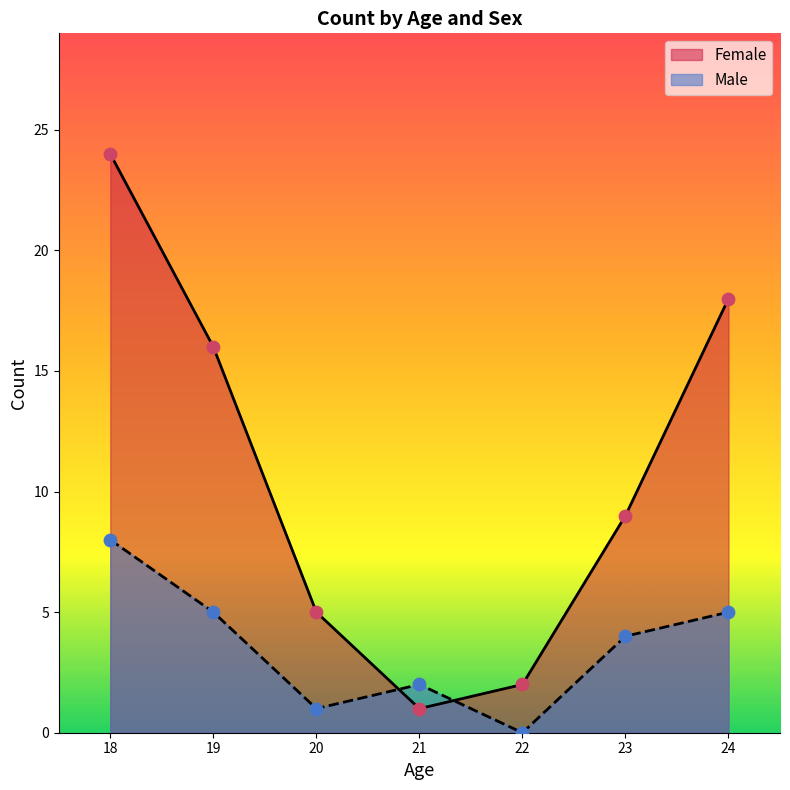

What are all the series names shown in the legend?

Female, Male